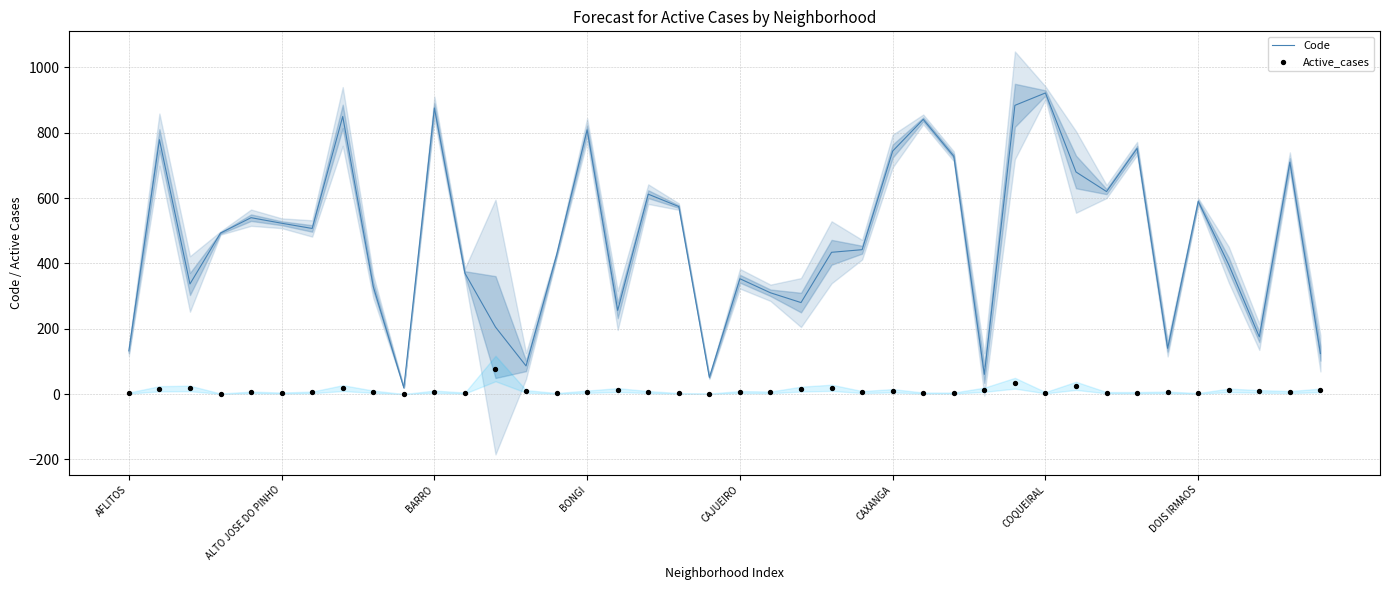

Which series reaches the maximum Y coordinate?

Code